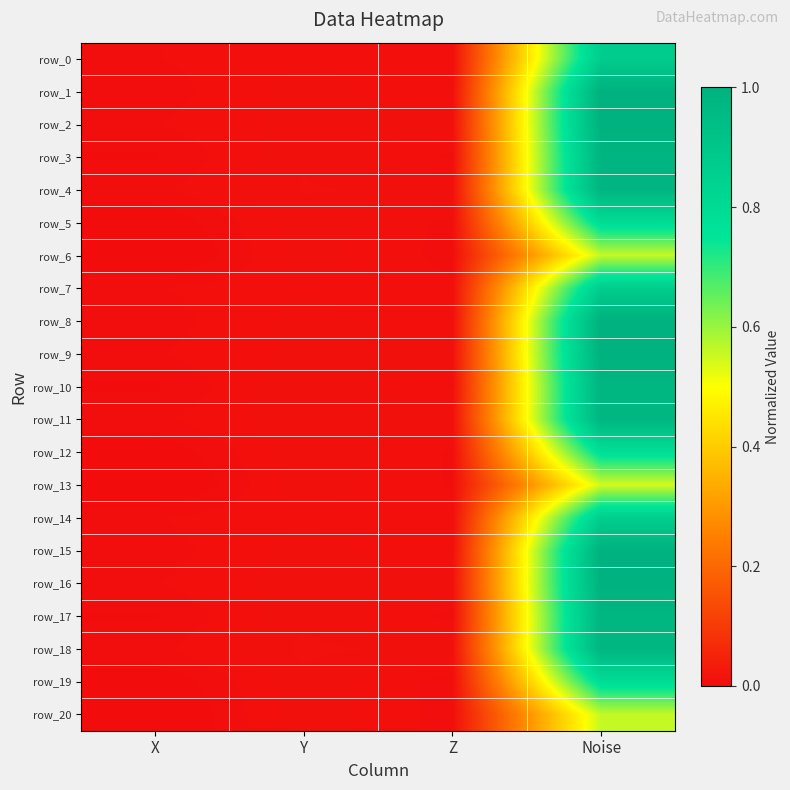

The value of row_5 at X is 0.0. True or false?

False